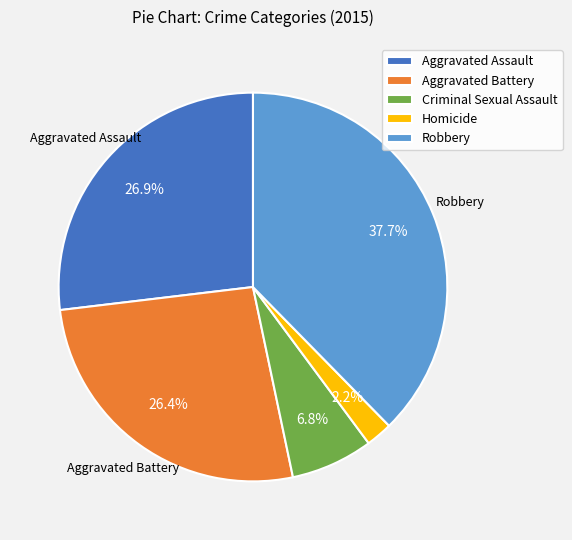

How many slices are in this pie chart?

5